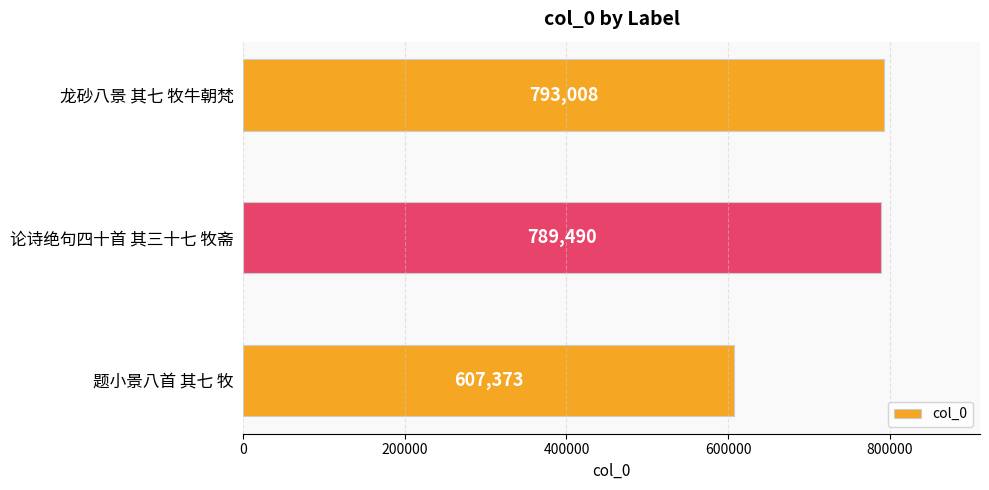

Rank the categories by value from lowest to highest.

题小景八首 其七 牧, 论诗绝句四十首 其三十七 牧斋, 龙砂八景 其七 牧牛朝梵